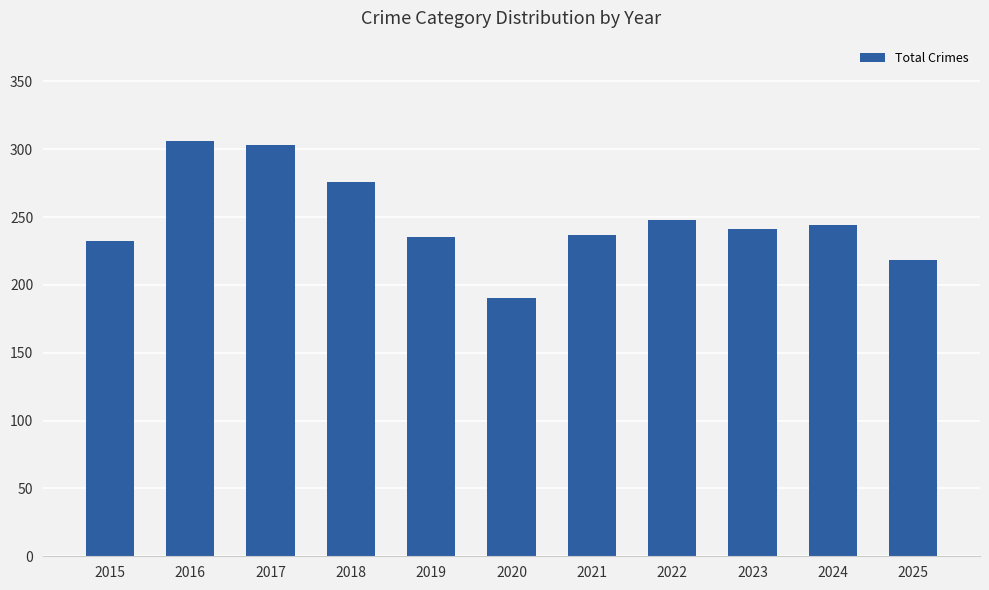

The chart shows a value of 124 at 2017. True or false?

False